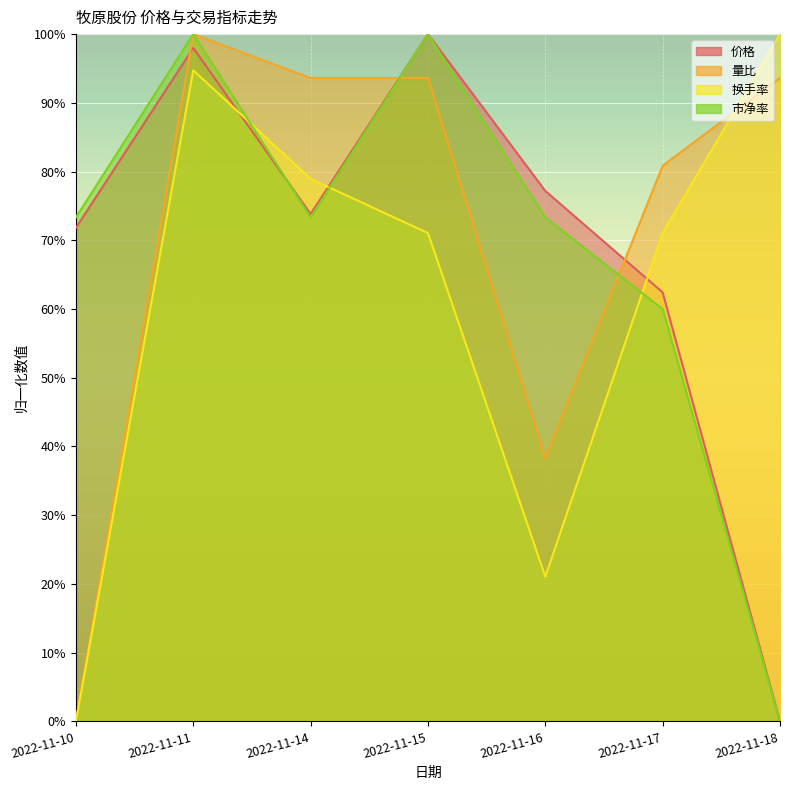

Where do 价格 and 换手率 first cross each other?

2022-11-11 and 2022-11-14